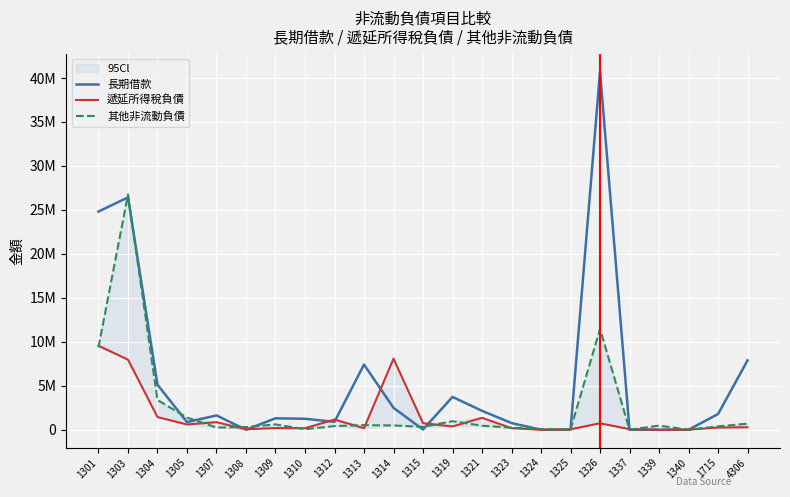

The value of 遞延所得稅負債 at 1307 is 859330. True or false?

True